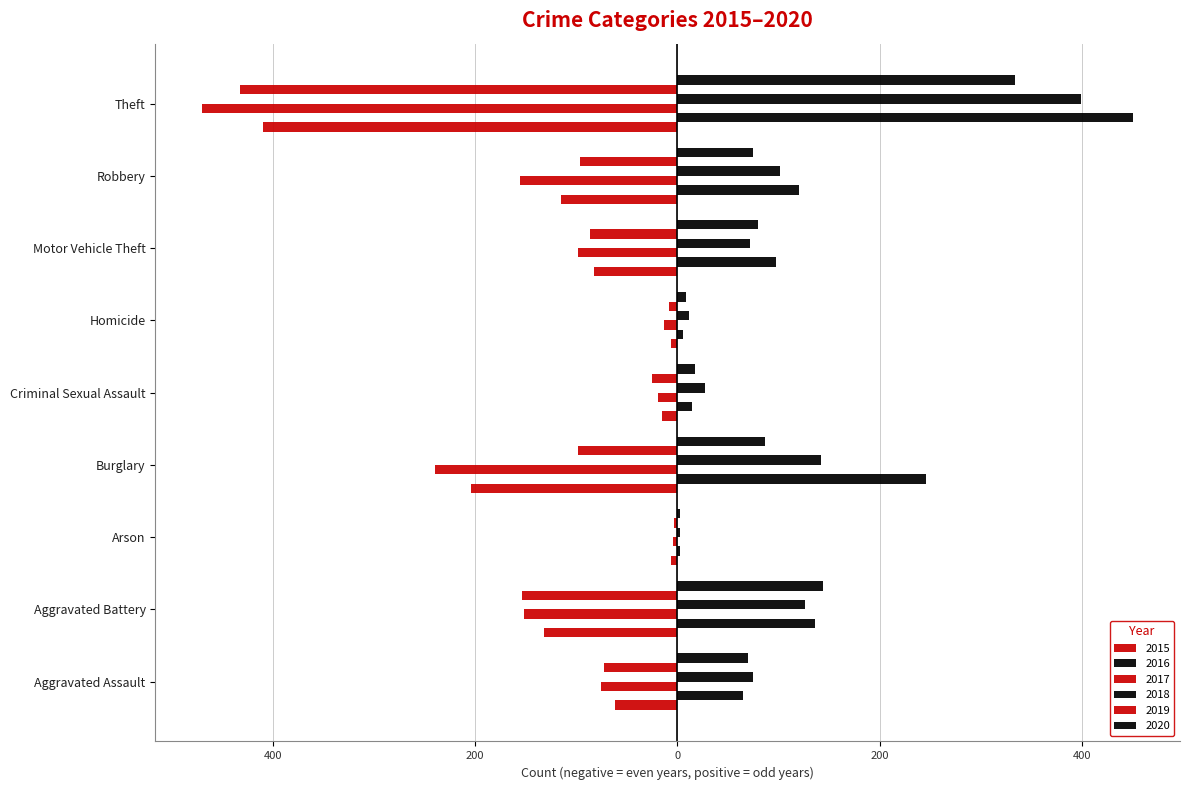

What is the maximum value for 2018?

399